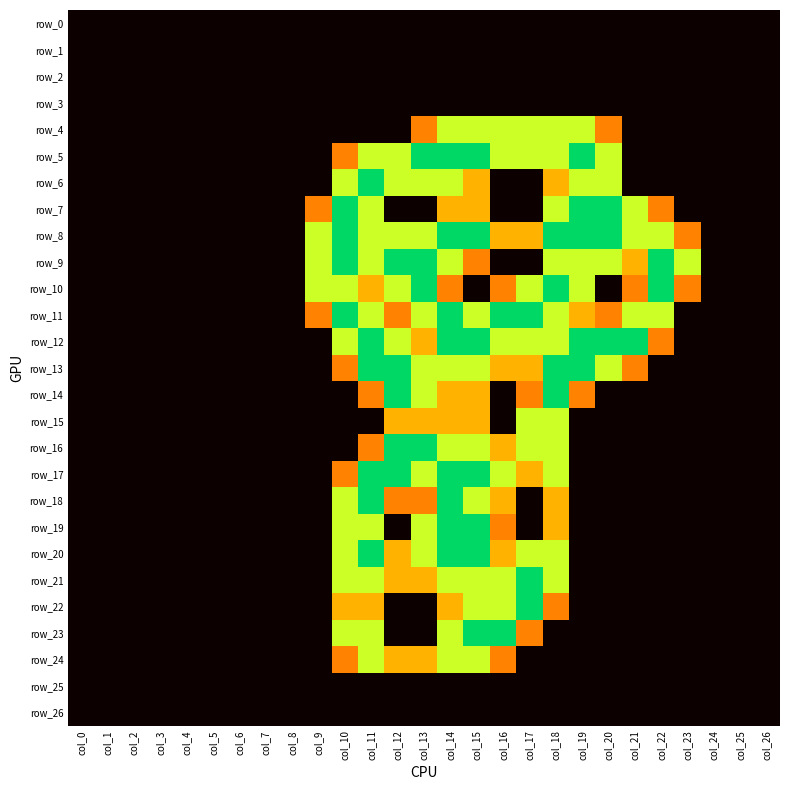

List the series in order of their peak value, highest first.

row_5, row_6, row_7, row_8, row_9, row_10, row_11, row_12, row_13, row_14, row_16, row_17, row_18, row_19, row_20, row_21, row_22, row_23, row_4, row_15, row_24, row_0, row_1, row_2, row_3, row_25, row_26